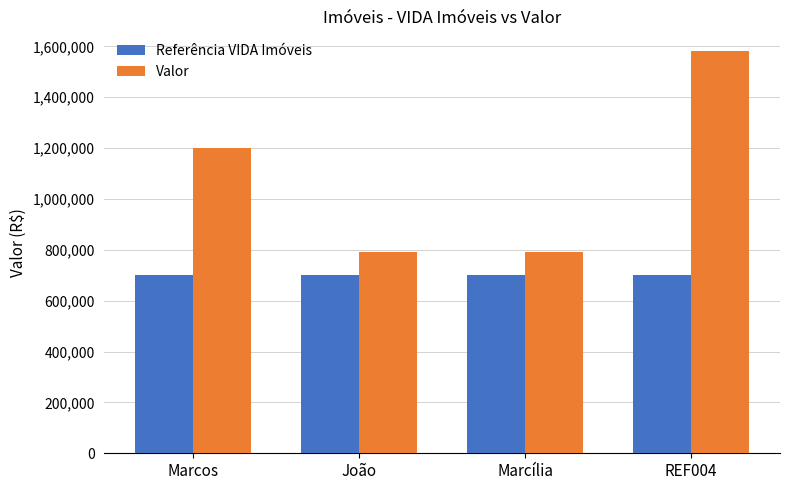

What value does the Valor series have at Marcos?

1200000